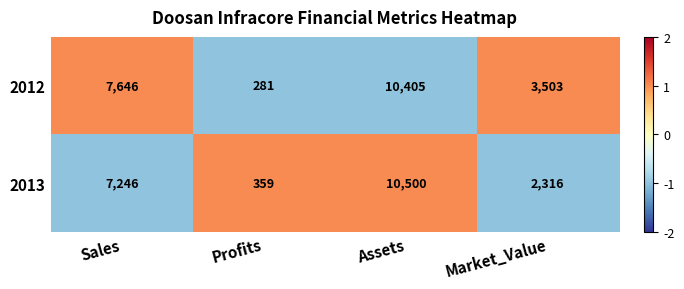

How many series are shown in this chart?

2